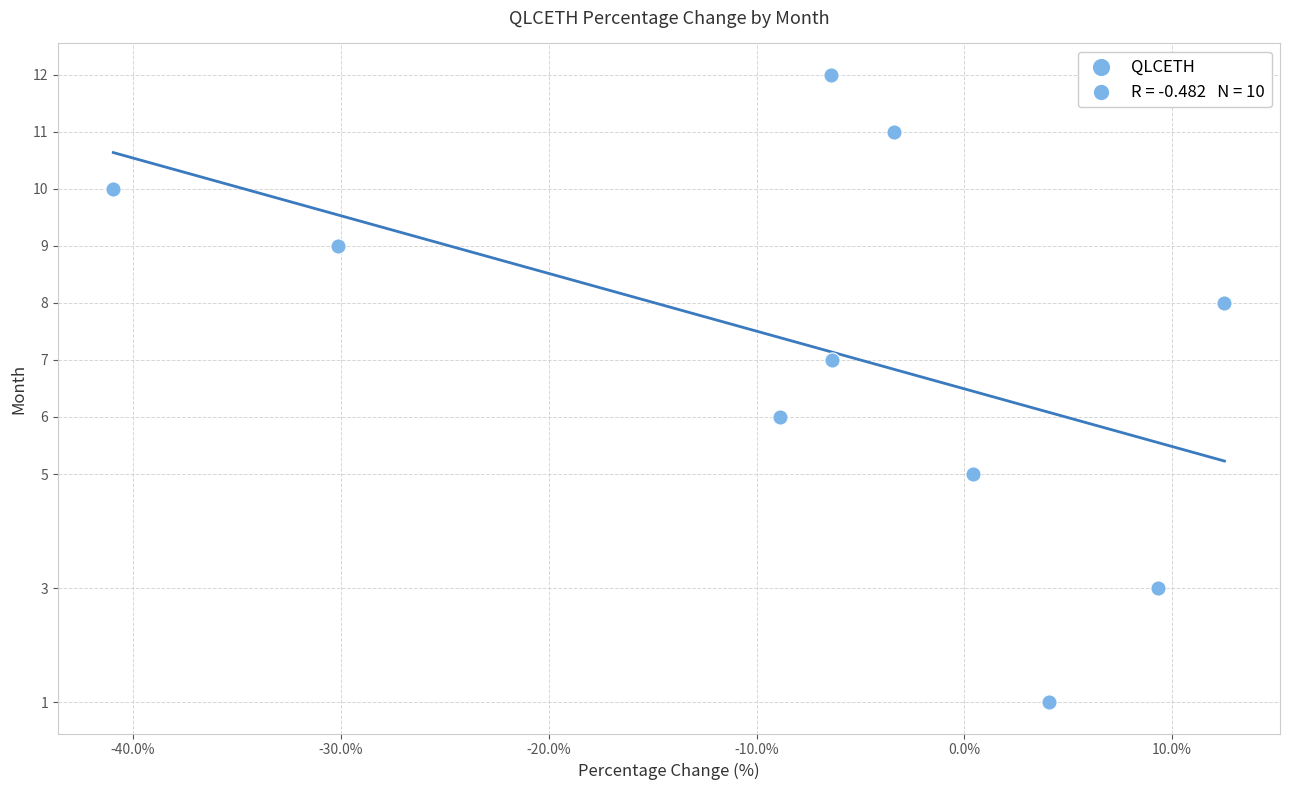

What is the average Y value?

7